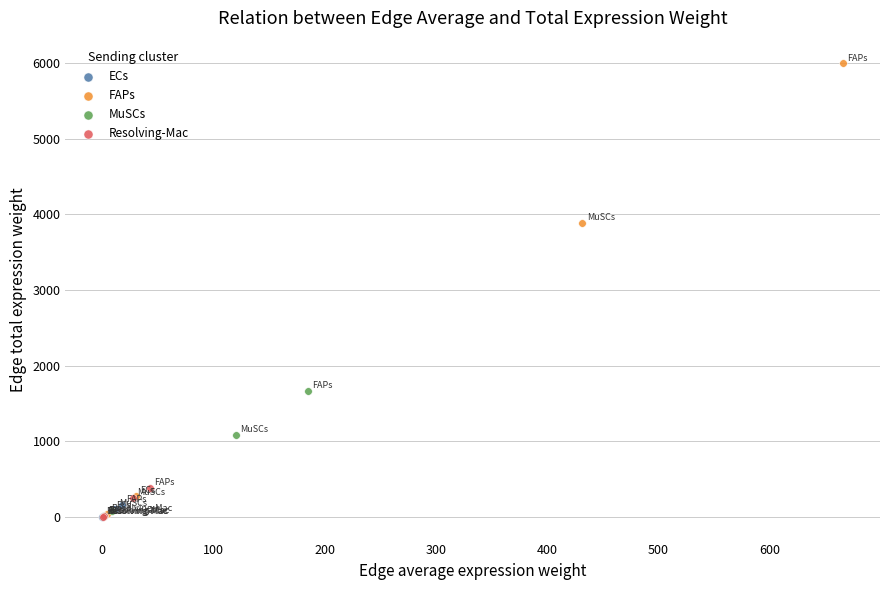

Which series reaches the maximum Y coordinate?

FAPs